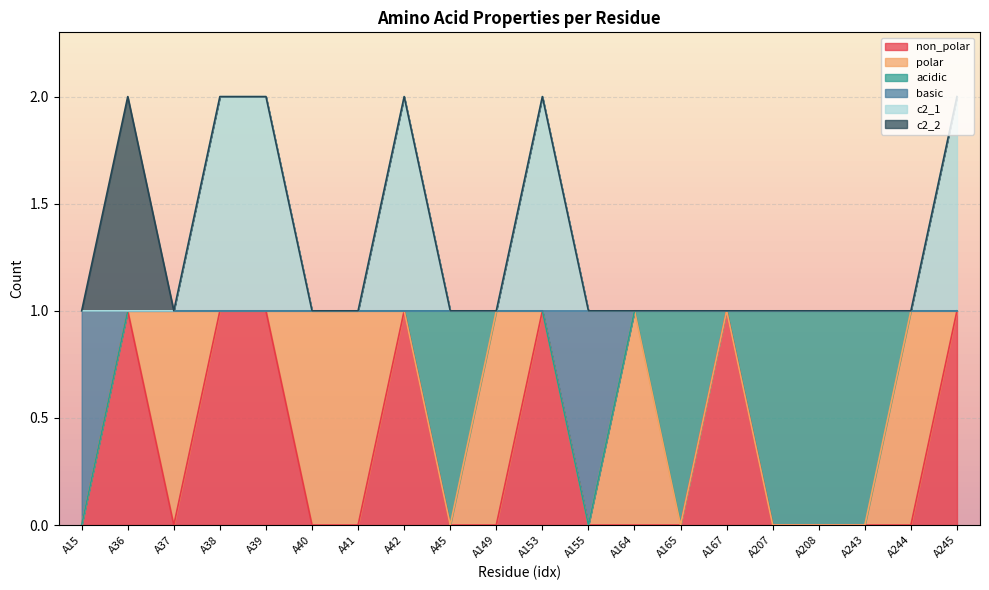

In non_polar, how many points are higher than both neighbors (excluding endpoints)?

4